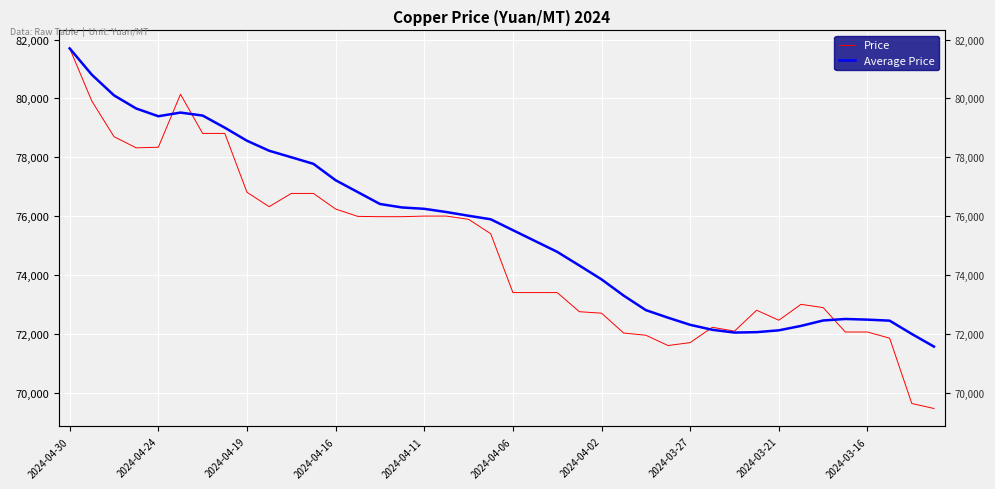

What is the sum of all Average Price values?

3021813.2